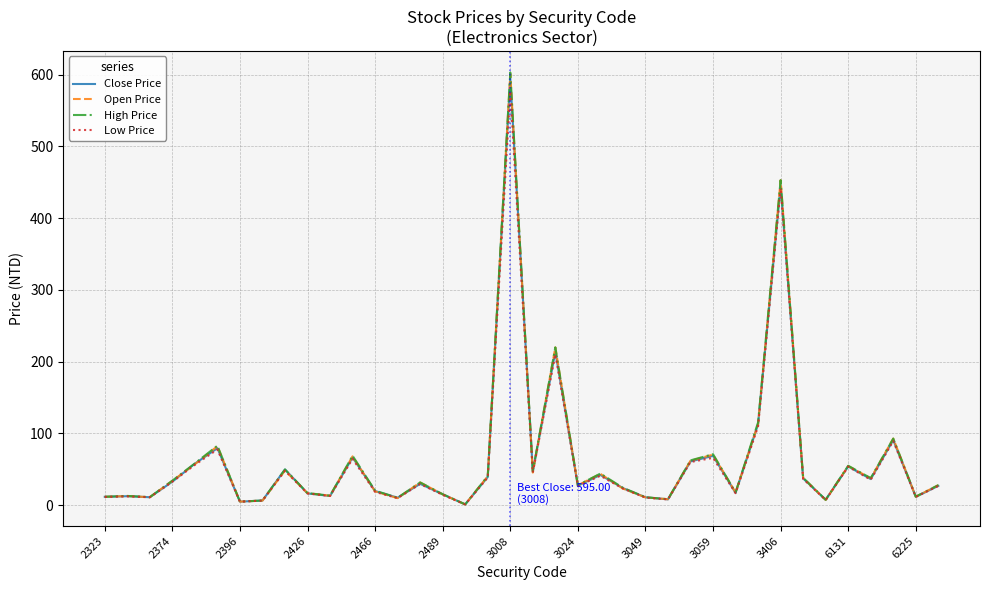

What are all the series names shown in the legend?

Close Price, Open Price, High Price, Low Price